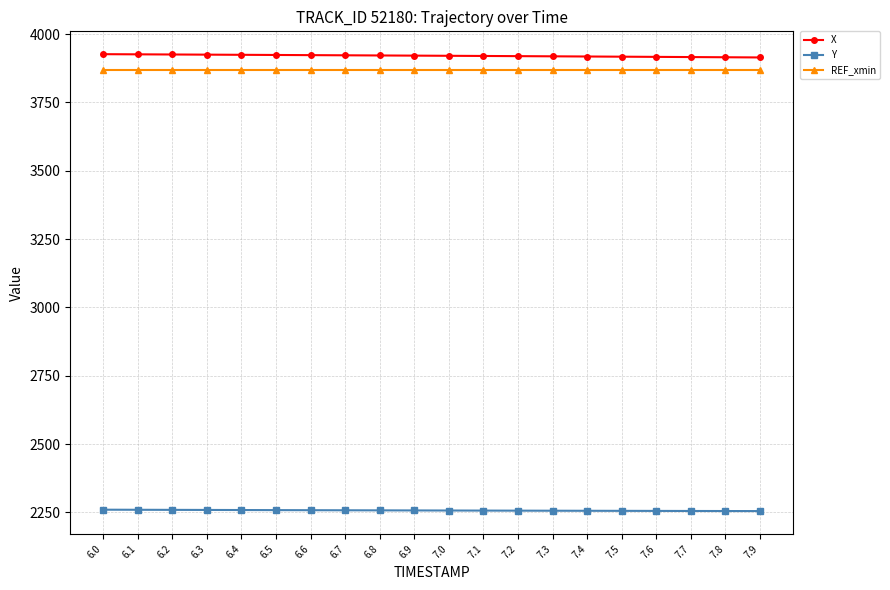

True or false: X and Y cross at least once.

False